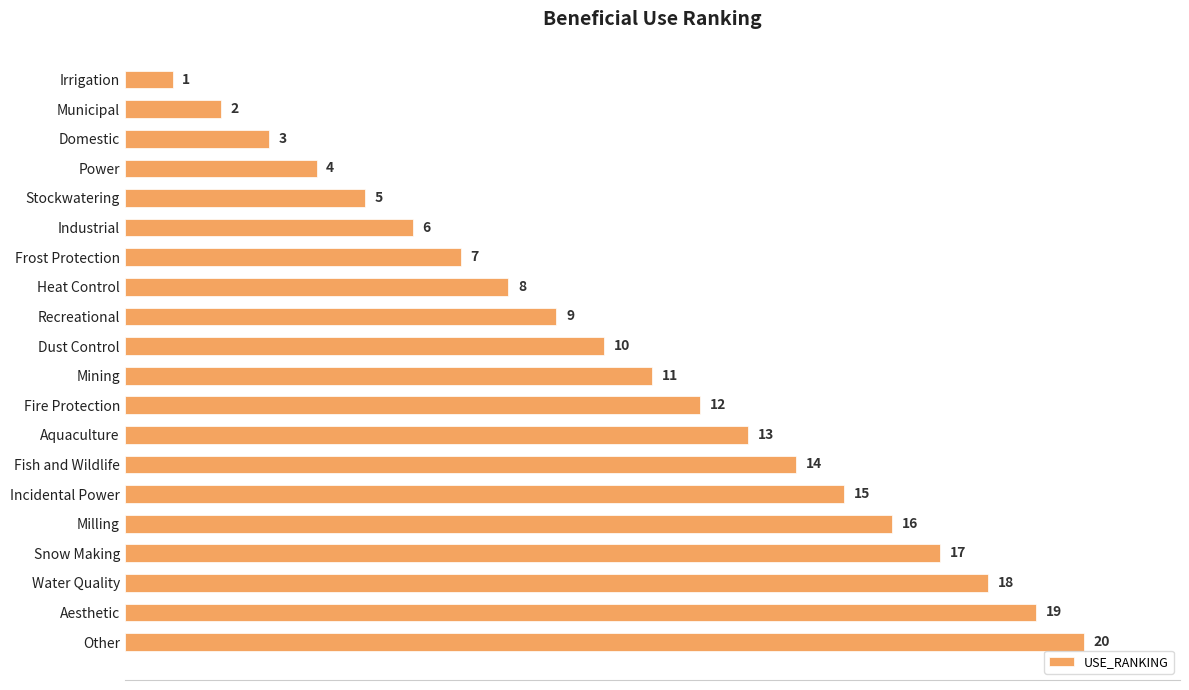

What is the greatest value displayed?

20